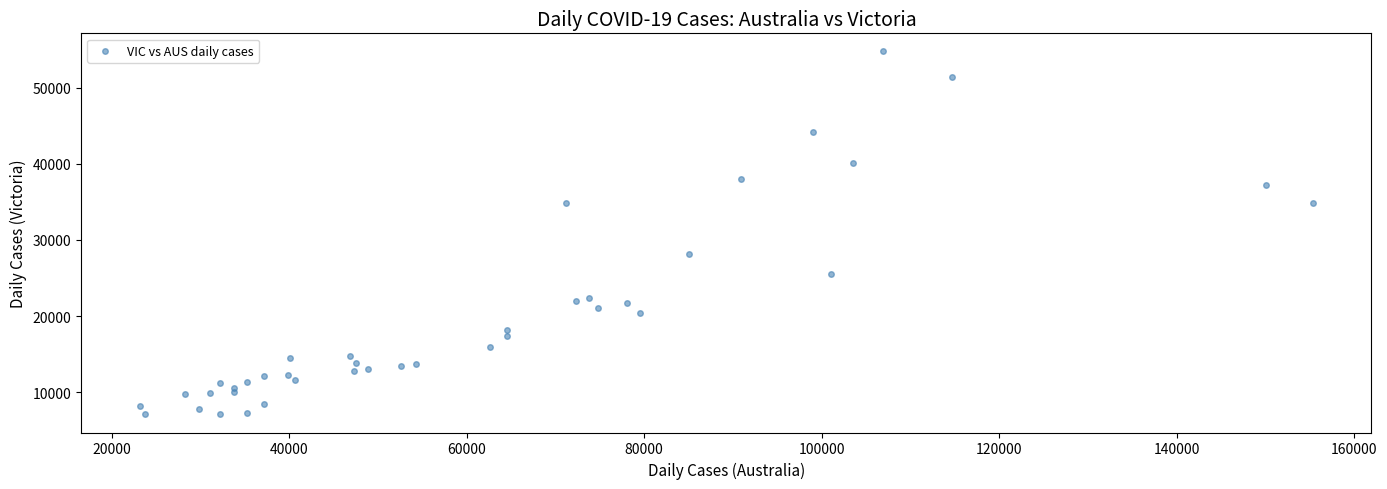

What Y value in the scatter plot is closest to 30927?

28128